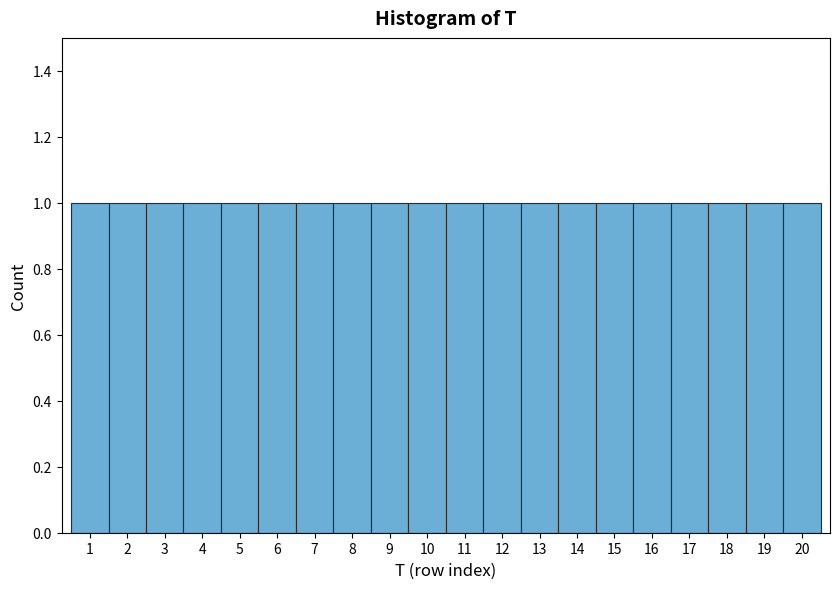

What is the height of the bar covering 12.5 to 13.5 on the x-axis? The values are not printed on the chart, so give them approximately, as read against the axis.

1